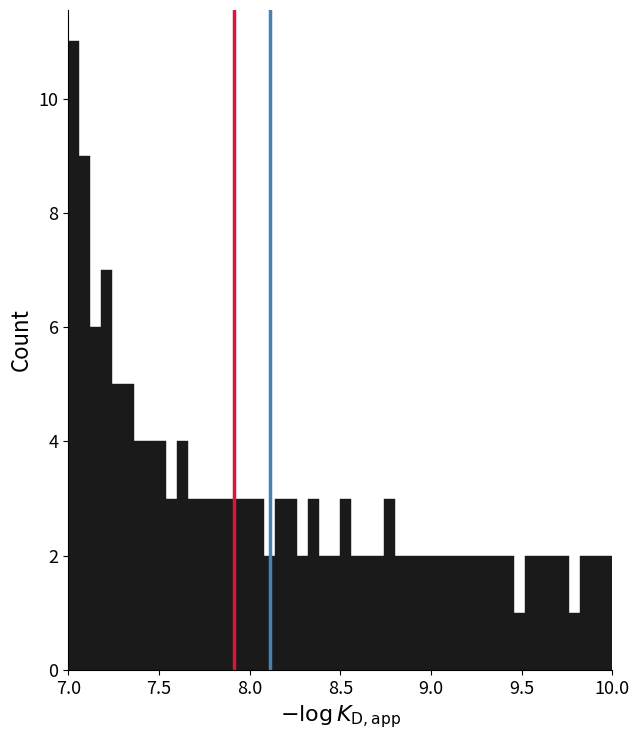

Read against the x-axis, roughly where is the centre of the tallest bar?

7.05